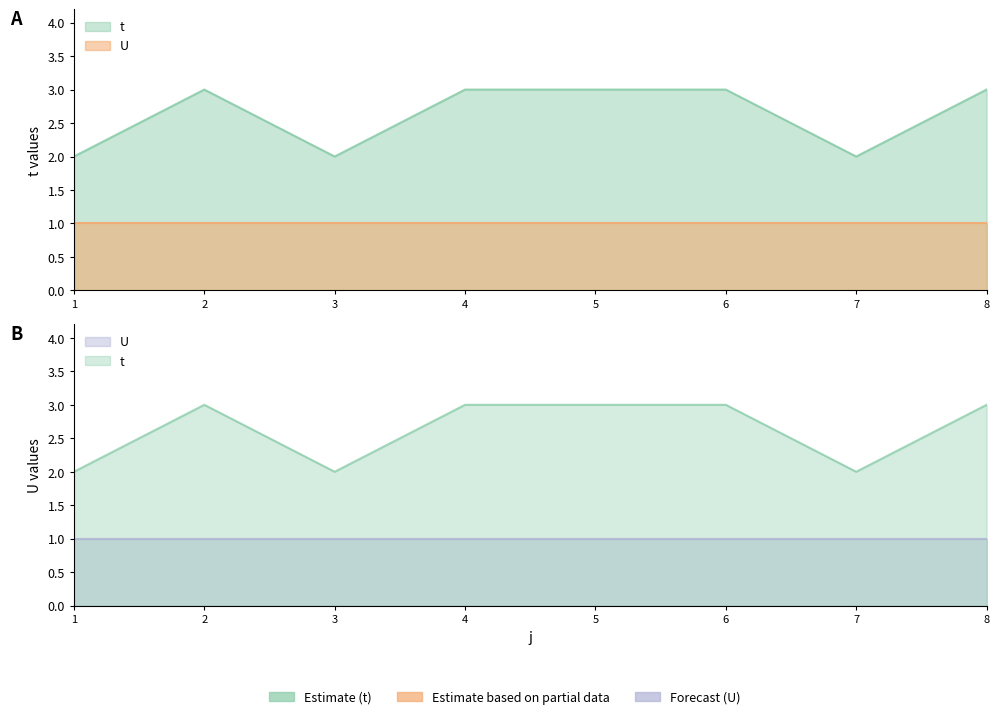

What is the change in value from 4 to 7?

-1